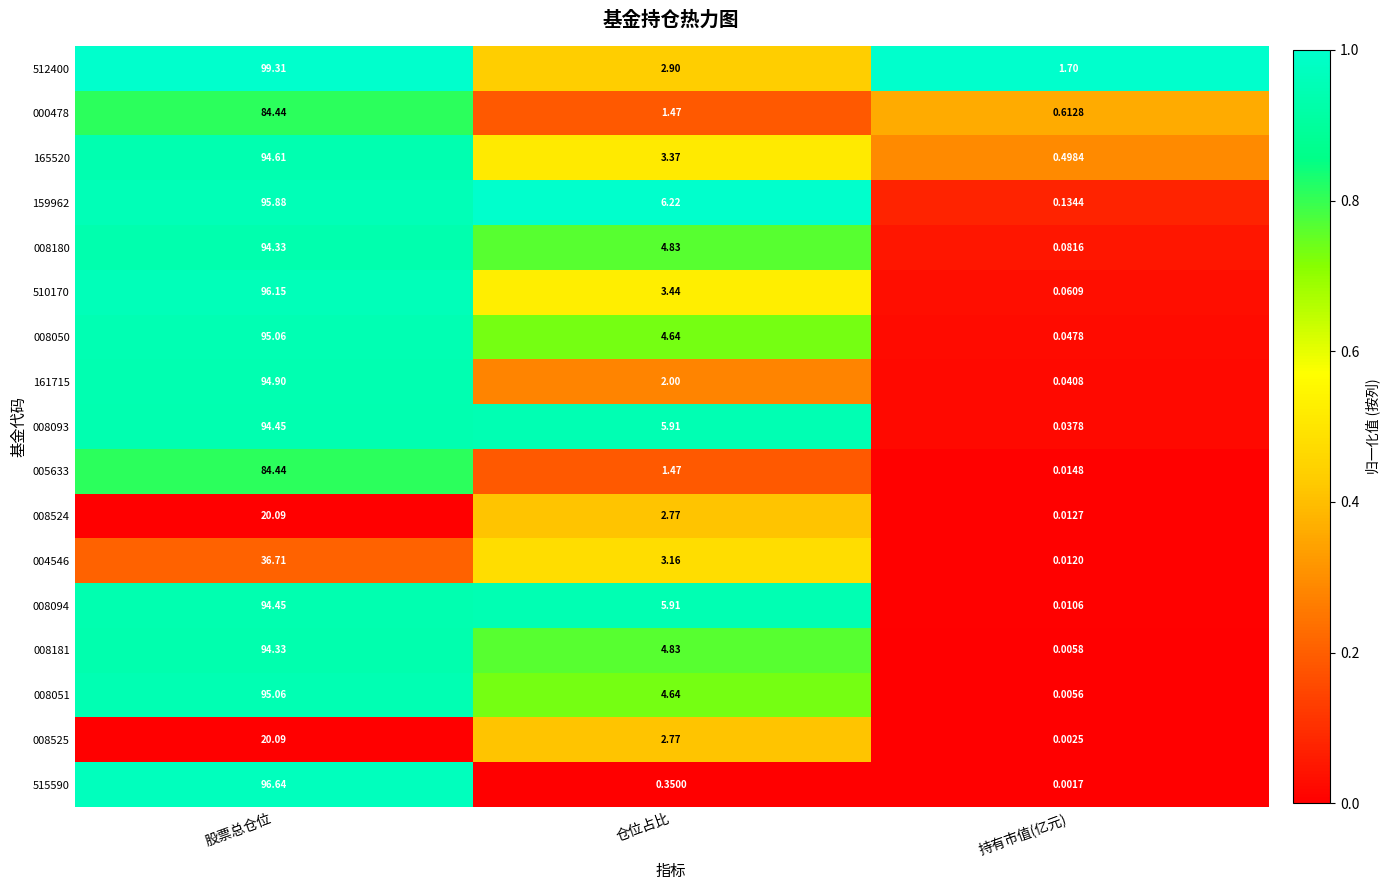

Which series has the widest spread of values?

512400